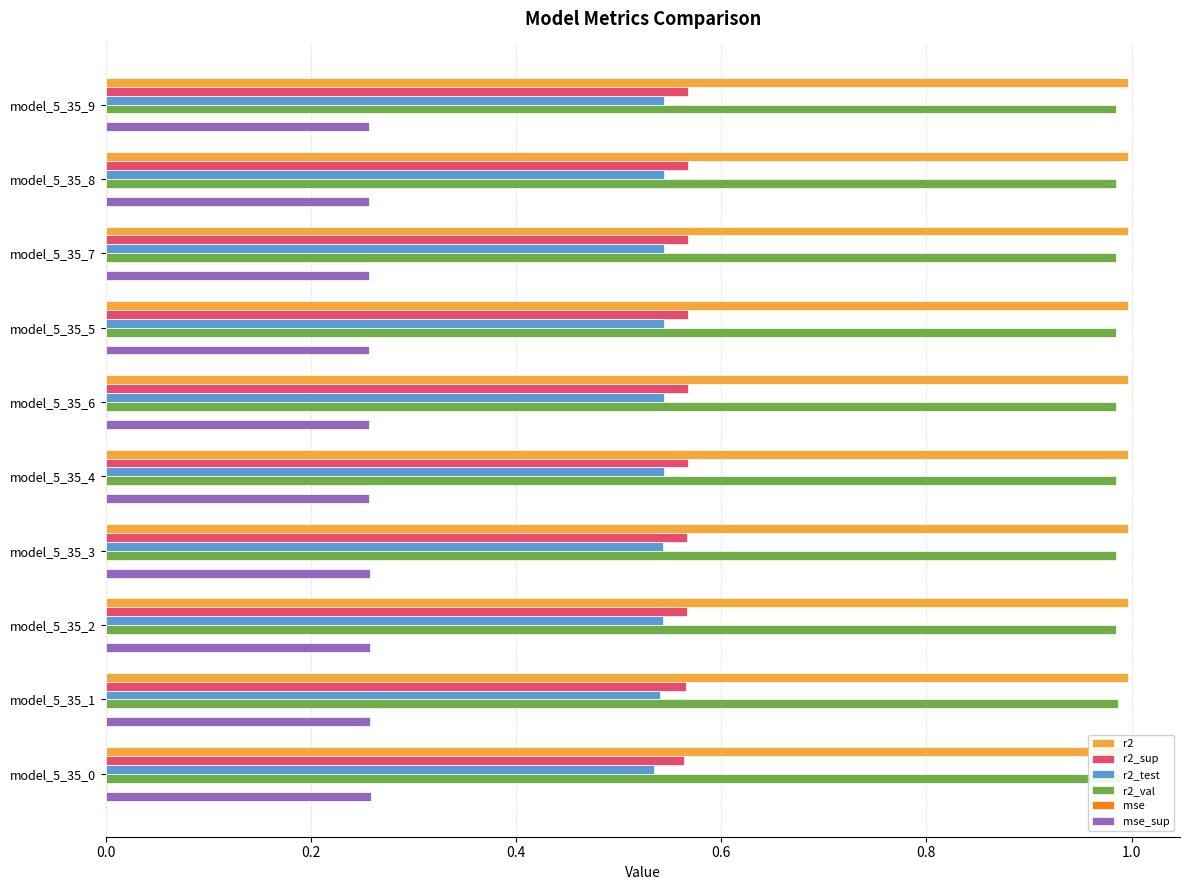

Rank the series by their maximum value, from highest to lowest.

r2, r2_val, r2_sup, r2_test, mse_sup, mse